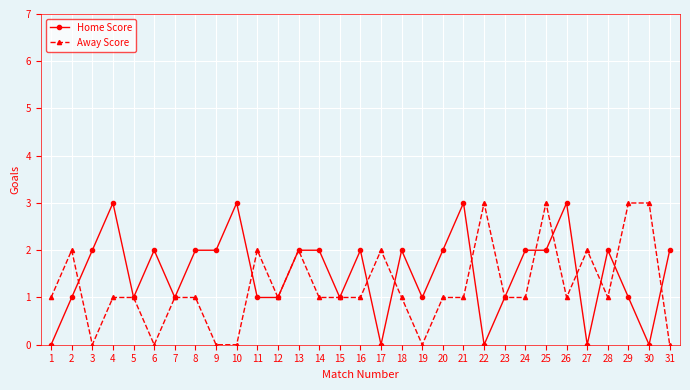

Does the chart display data point markers on the line(s)?

Yes